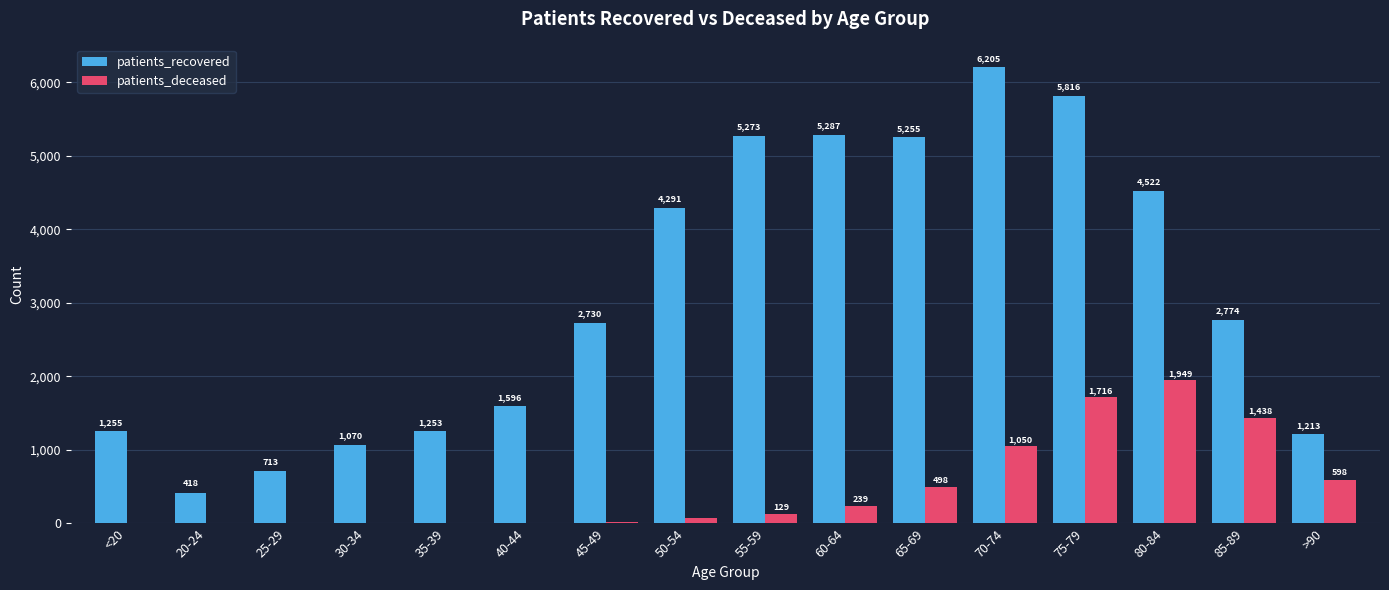

What is the average value of the patients_deceased series?

485